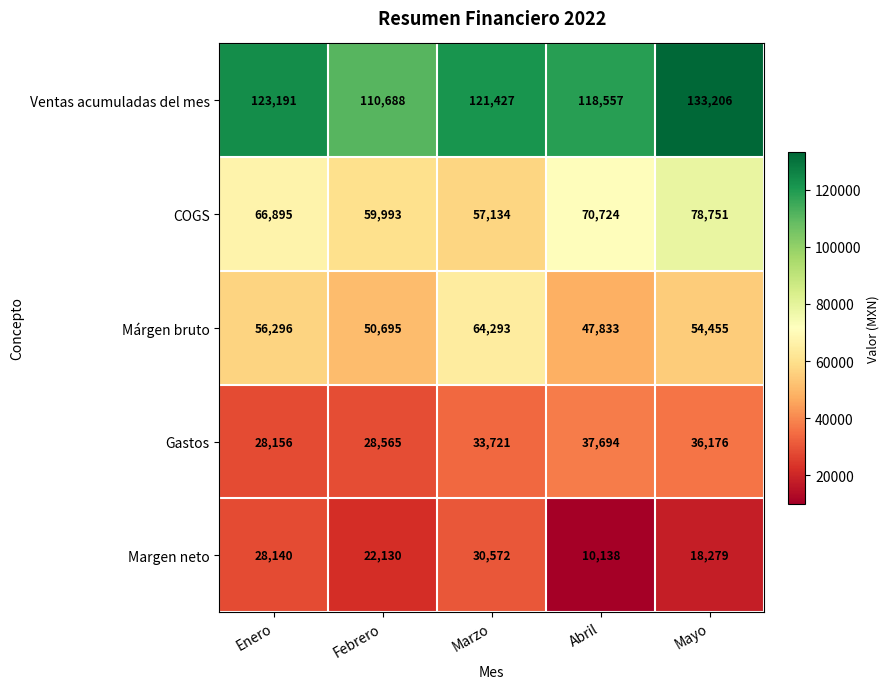

The Gastos series shows 18715 at Marzo. True or false?

False